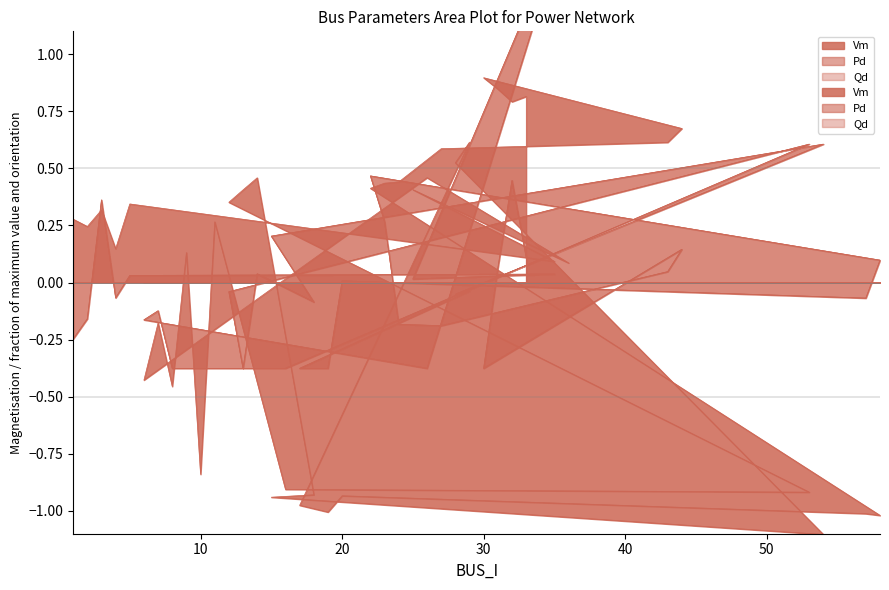

Is the value of Pd at 54 greater than the value of Qd at 58?

Yes